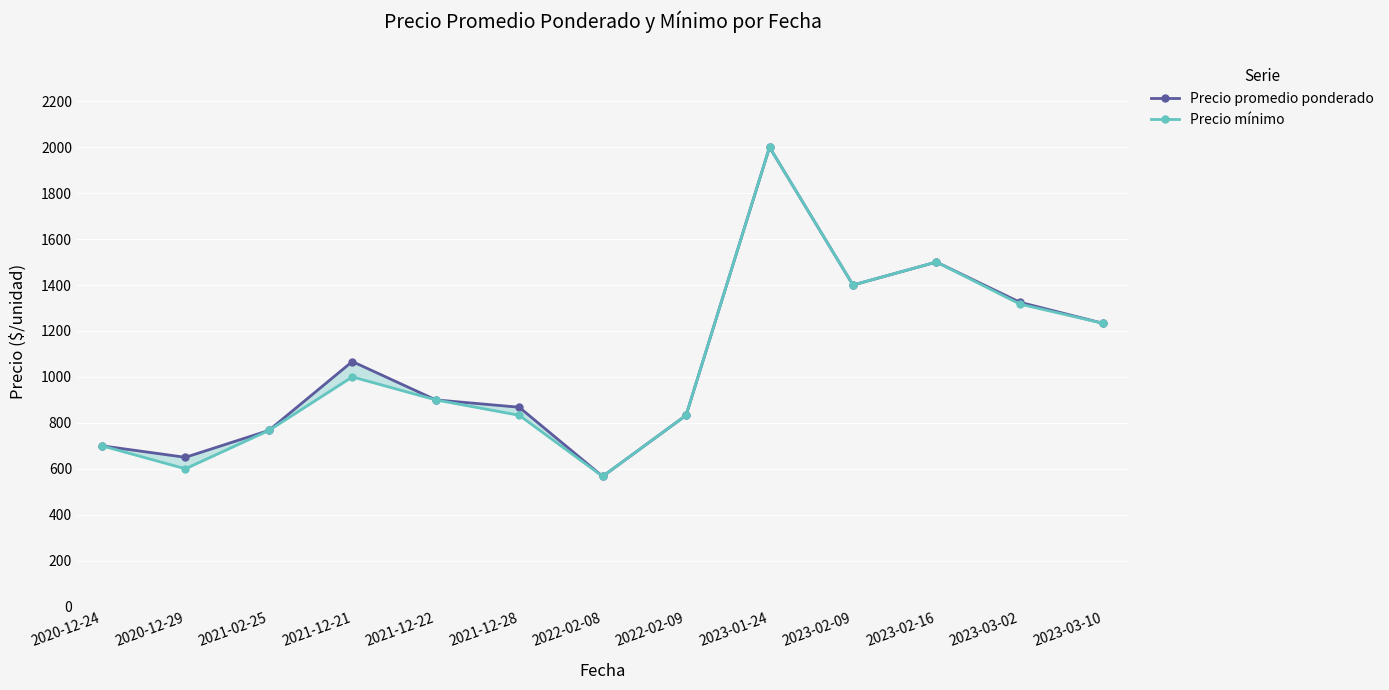

Reading left to right, what are all the values shown in this chart?

Precio promedio ponderado: 700	650	767	1067	900	868	567	833	2000	1400	1500	1325	1233
Precio mínimo: 700	600	767	1000	900	833	567	833	2000	1400	1500	1317	1233